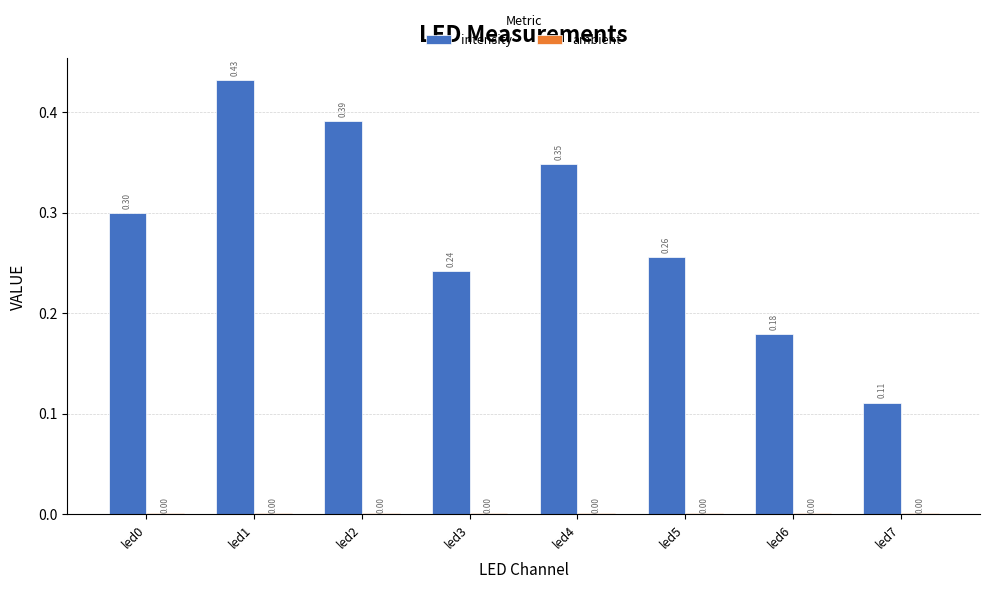

Does the chart contain any negative values?

No